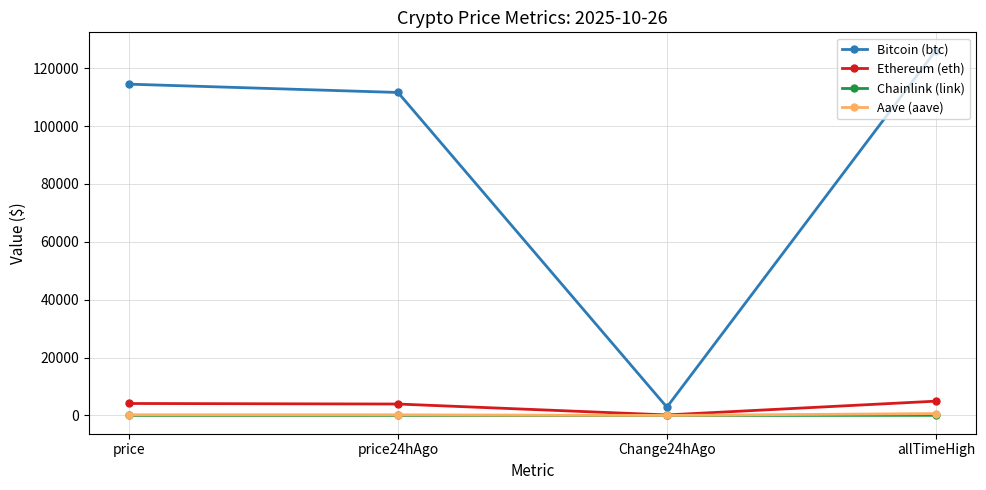

How many interior local valleys does the Bitcoin (btc) series have?

1